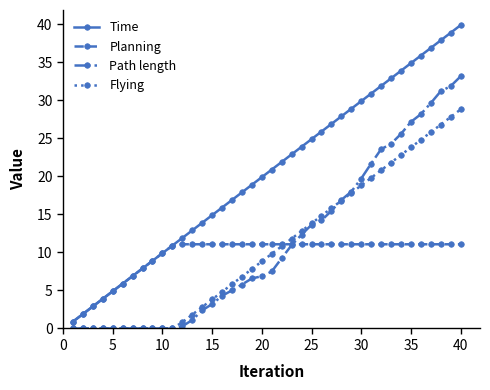

Which series has the widest spread of values?

Time